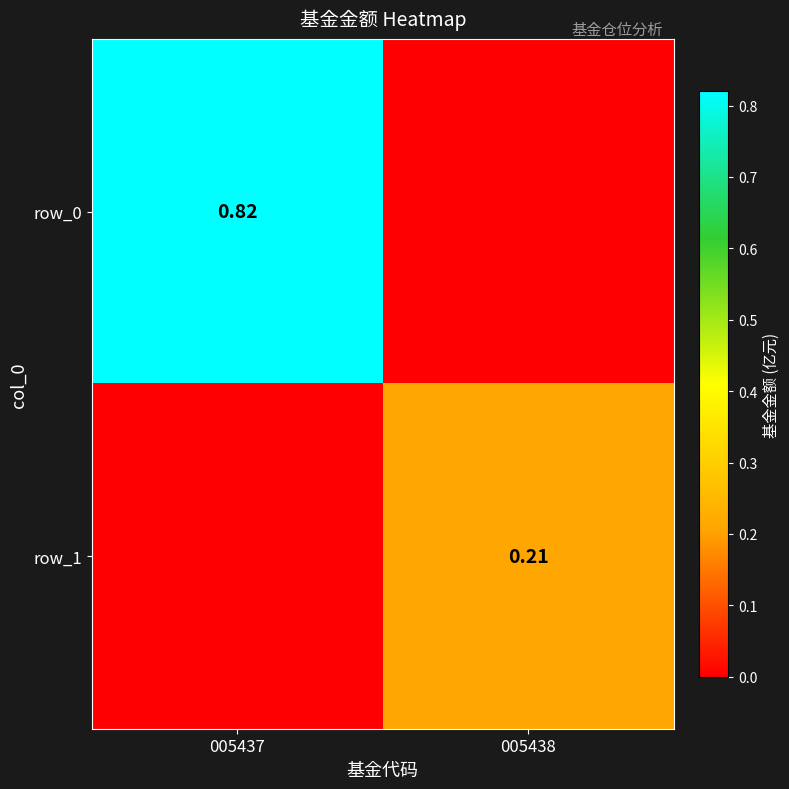

The value of row_1 at 005438 is 0.1. True or false?

False